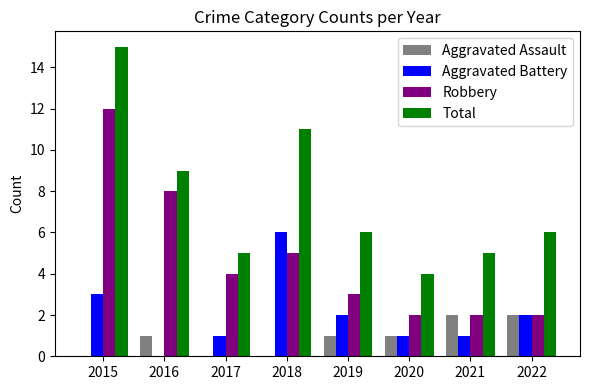

Count the number of data series in this chart.

4